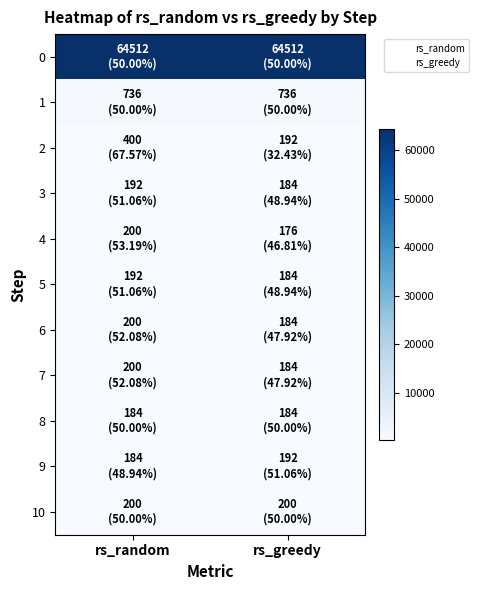

How many categories are shown in the chart?

2